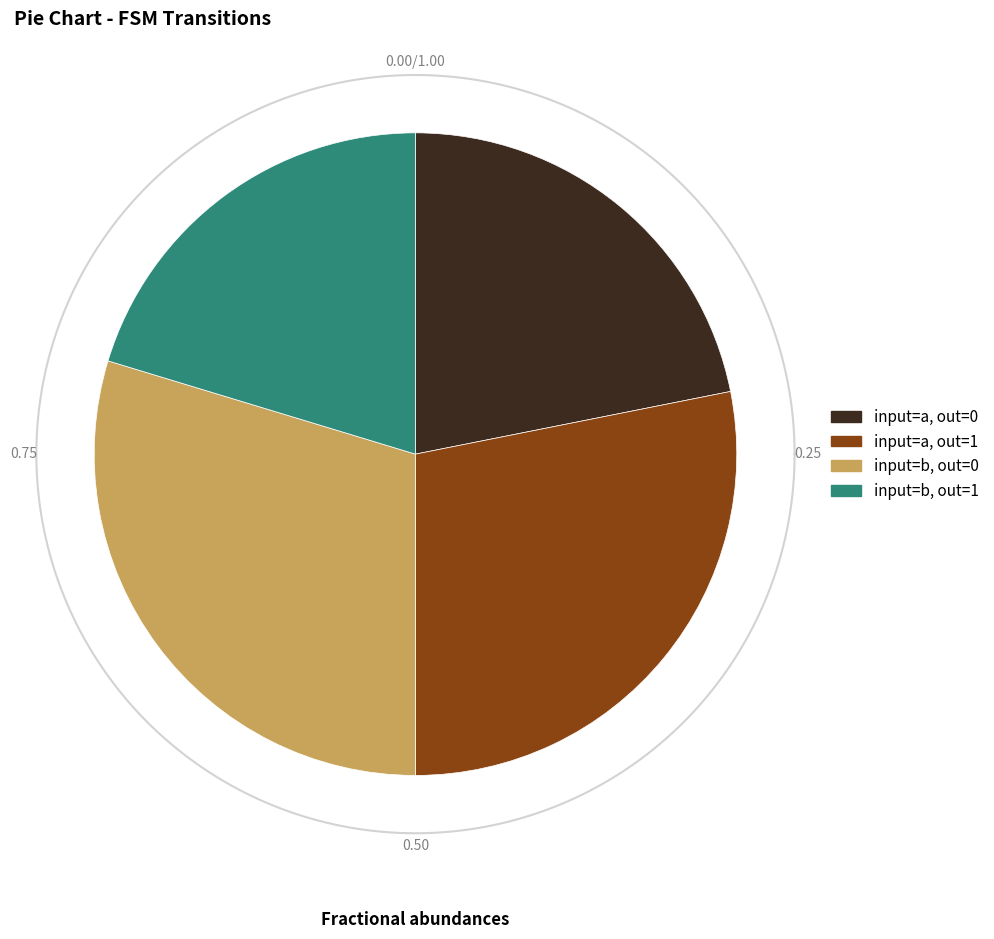

Which slice is the smallest?

output_symbol=1 (input=b)